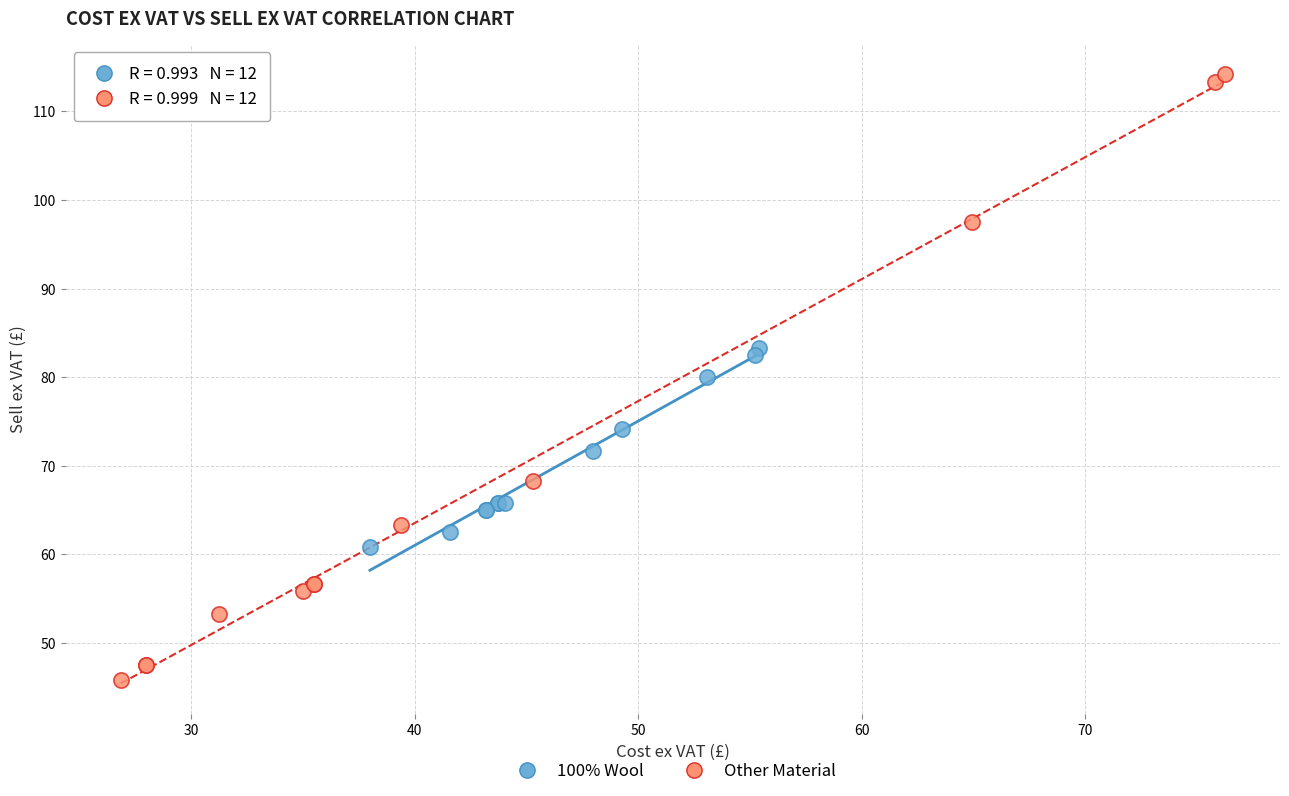

Which series contains the highest Y value?

Other Material